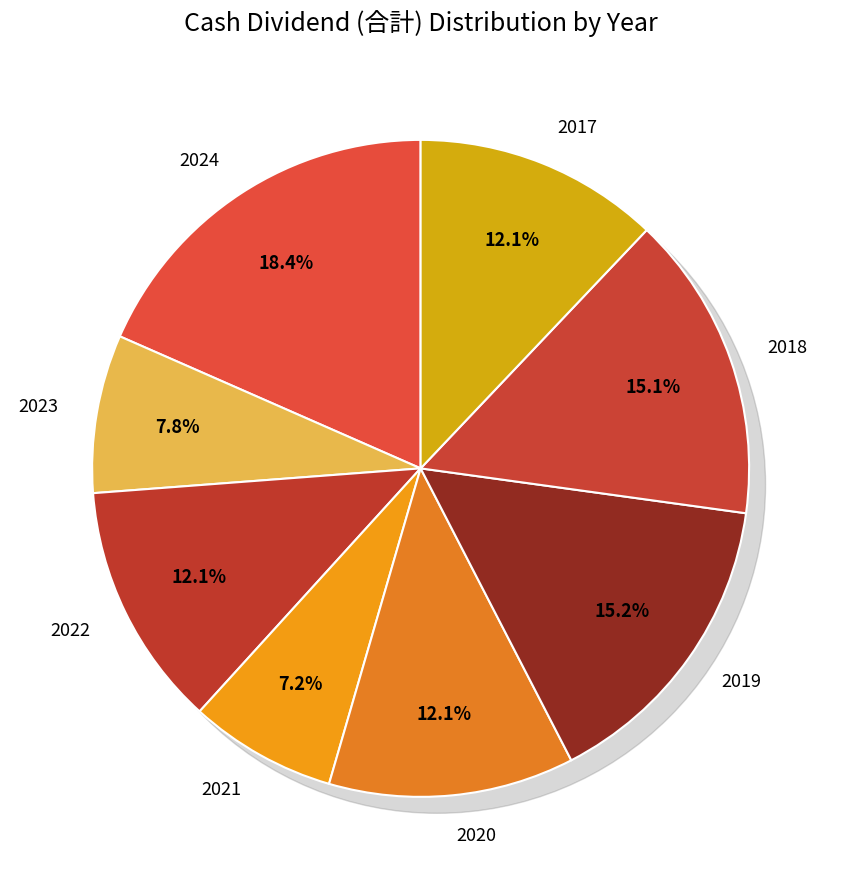

To the nearest percent, what portion does 2018 represent?

15%